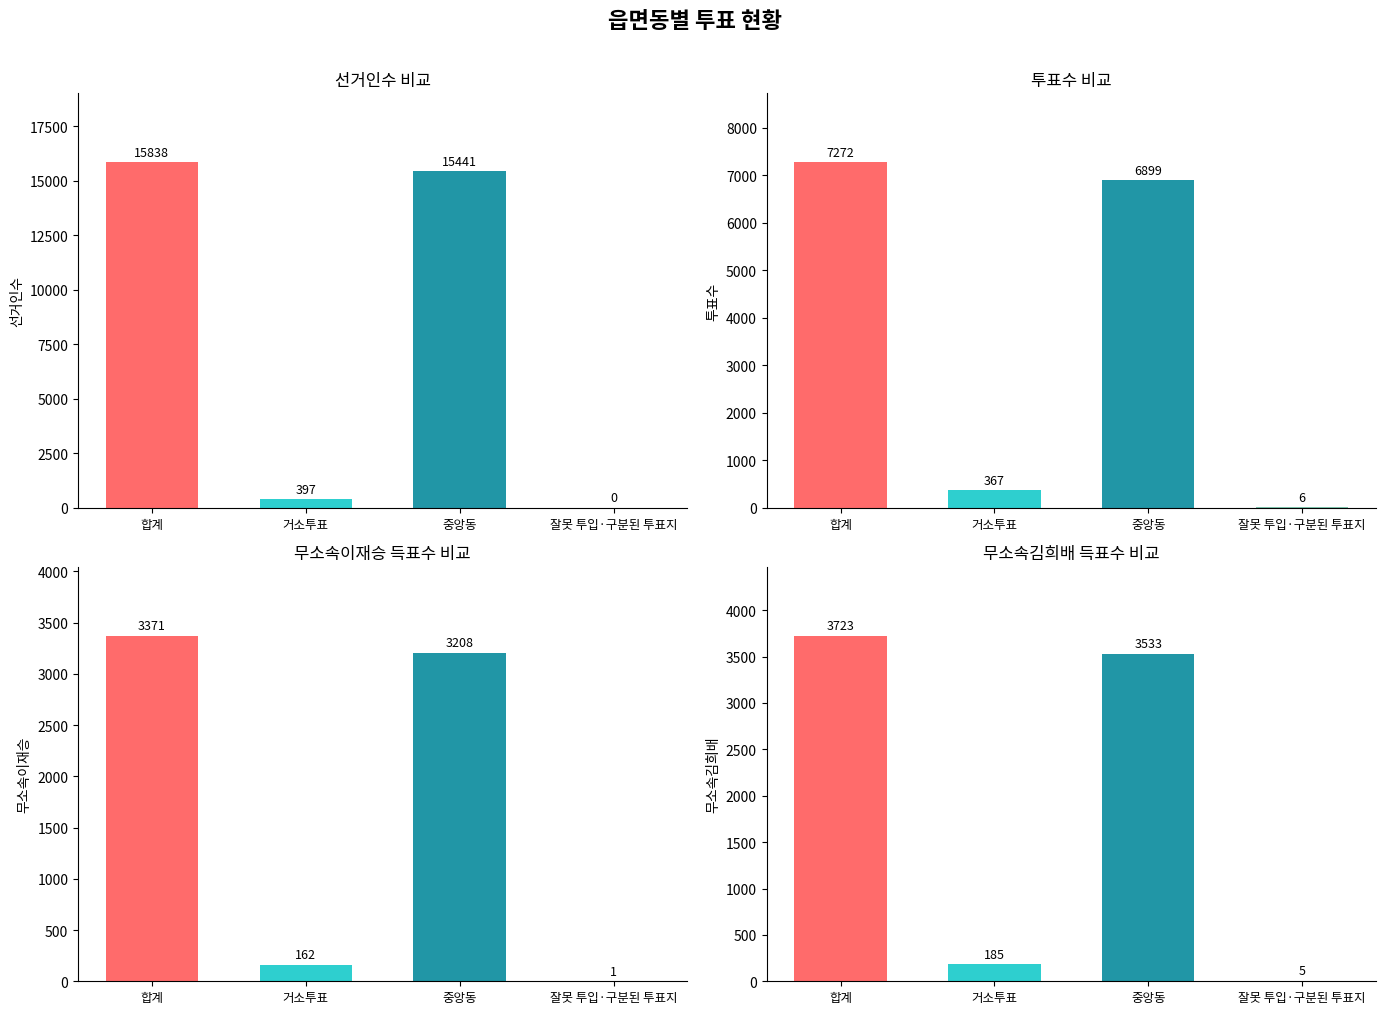

What is the sum of the 투표수 values at 잘못 투입·구분된 투표지 and 중앙동?

6905